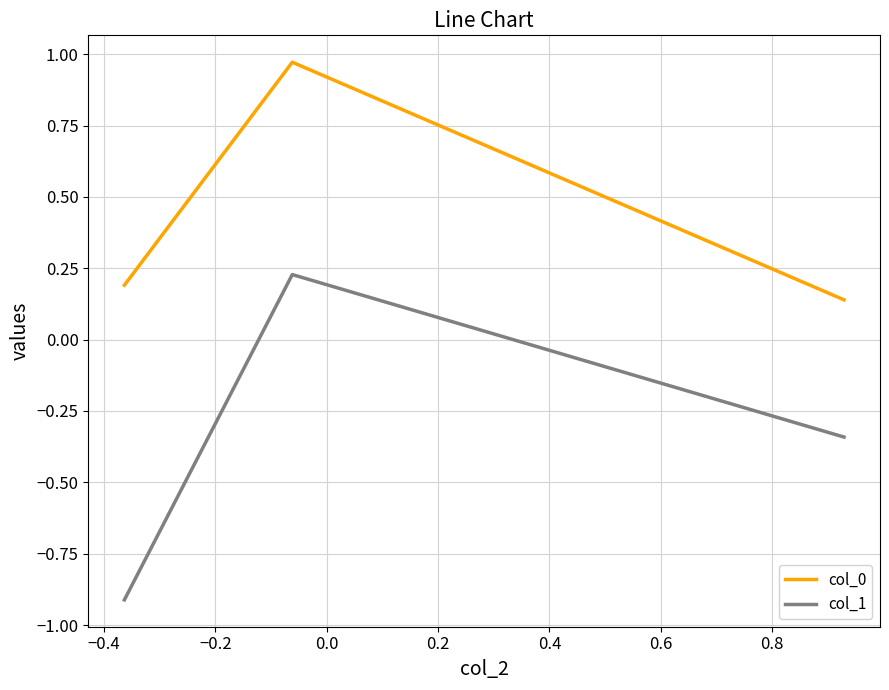

List the series in order of their peak value, lowest first.

col_1, col_0